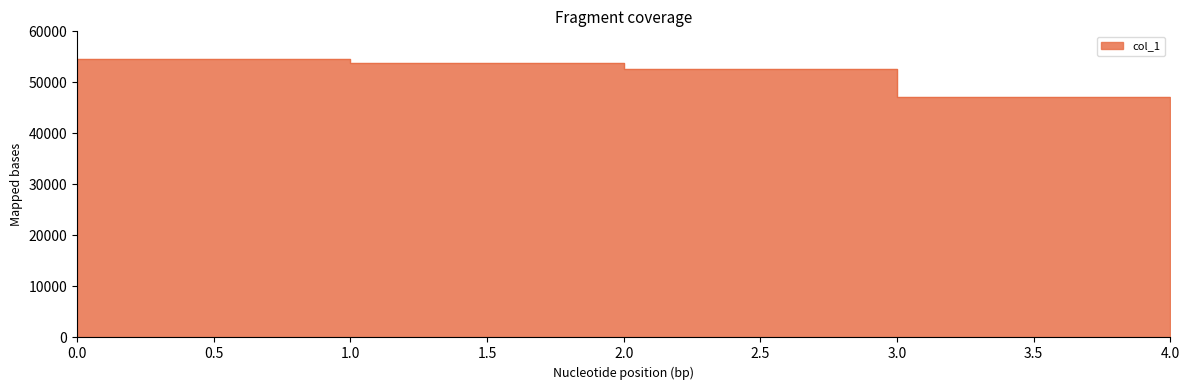

Reading left to right, transcribe all the data shown in this chart.

0=54551	1=53724	2=52552	3=47220	4=46385